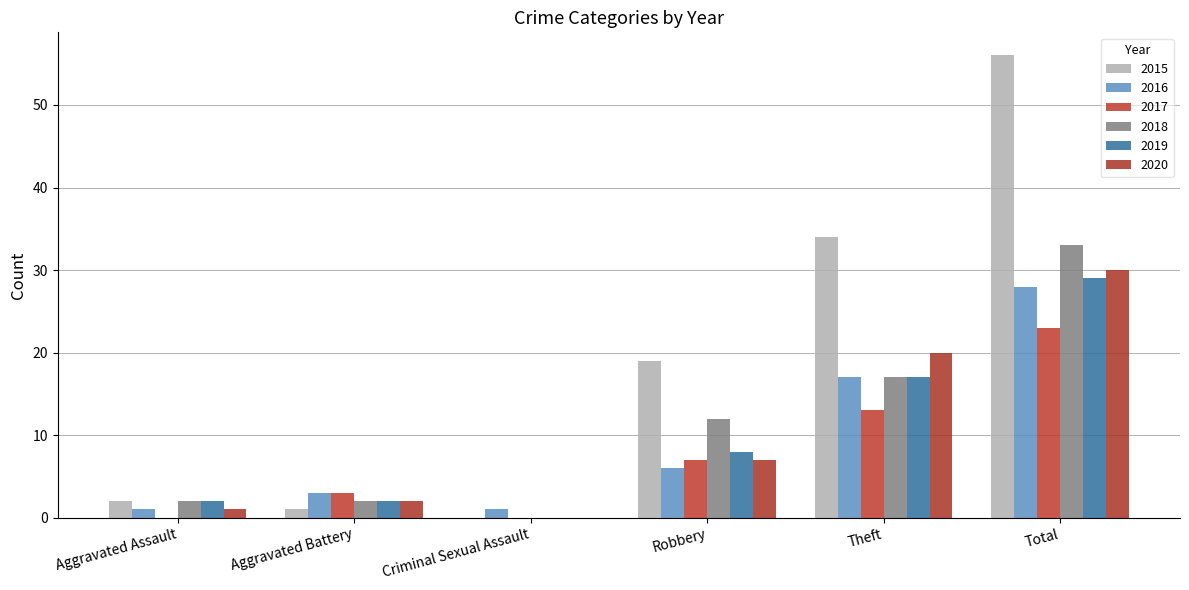

What are all the series names shown in the legend?

2015, 2016, 2017, 2018, 2019, 2020